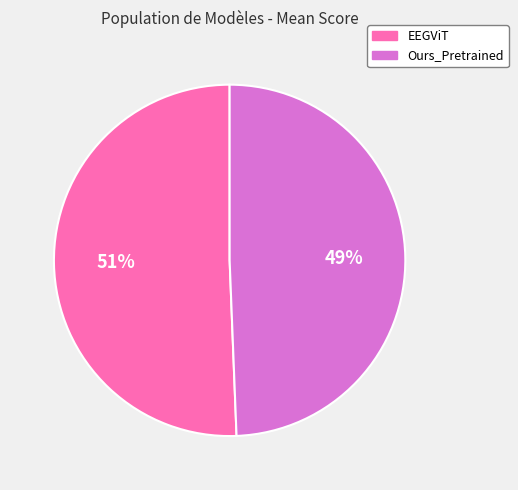

Rank the categories by value from lowest to highest.

Ours_Pretrained, EEGViT